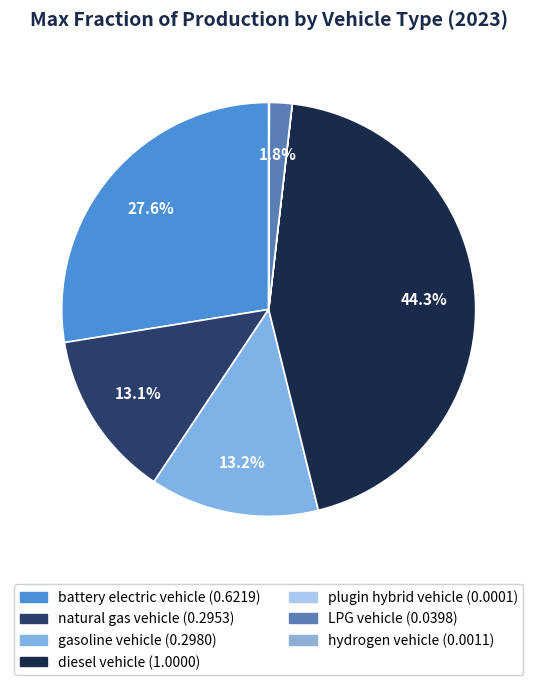

Does LPG vehicle account for over 50% of the chart?

No